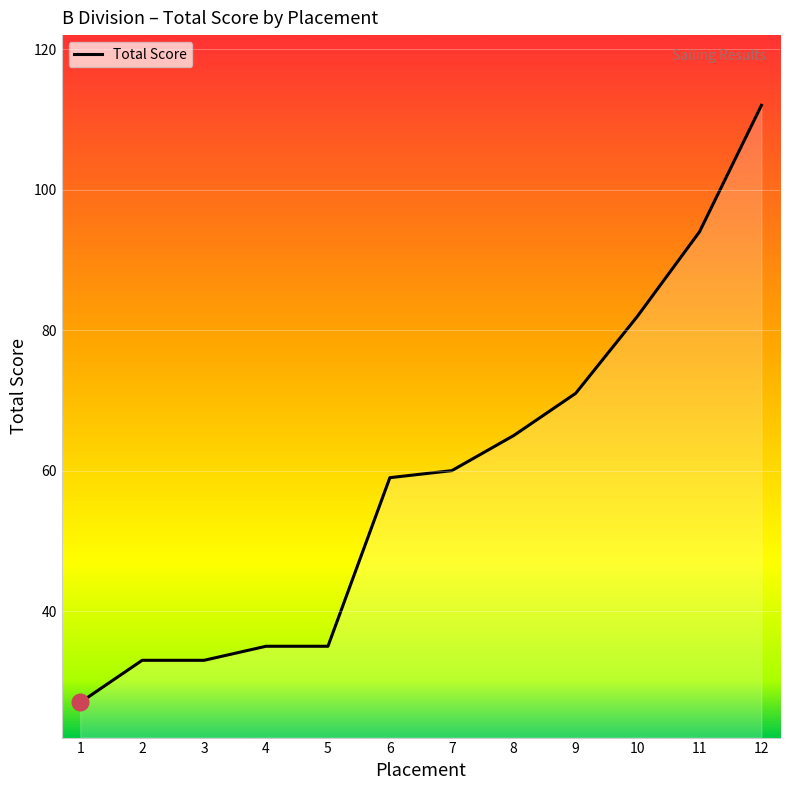

True or false: the data shows 35 at 4.

True